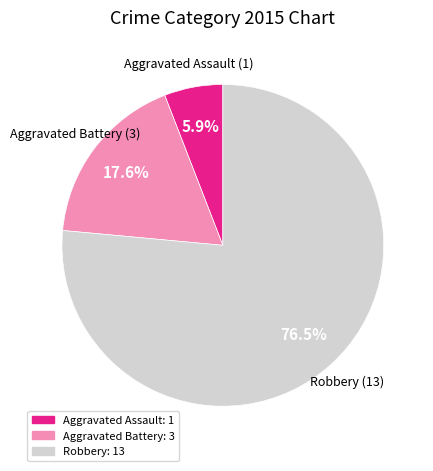

To the nearest percent, what portion does Aggravated Assault represent?

6%